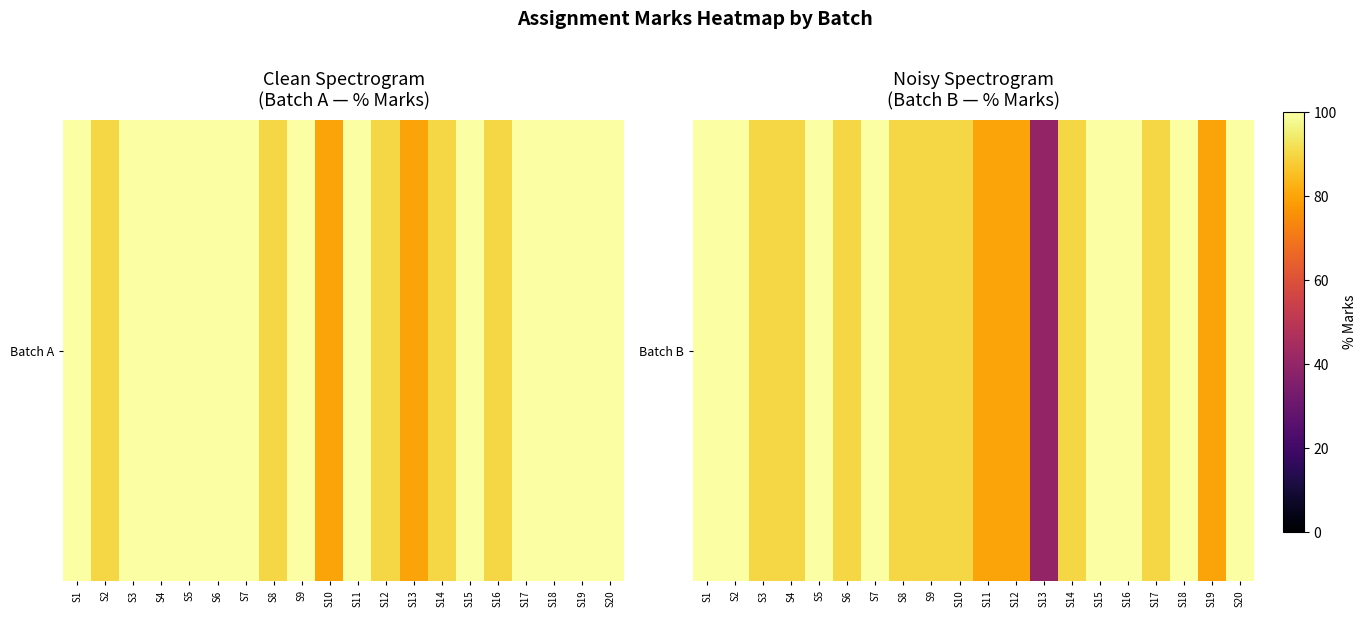

What is the difference between the maximum and minimum values?

60